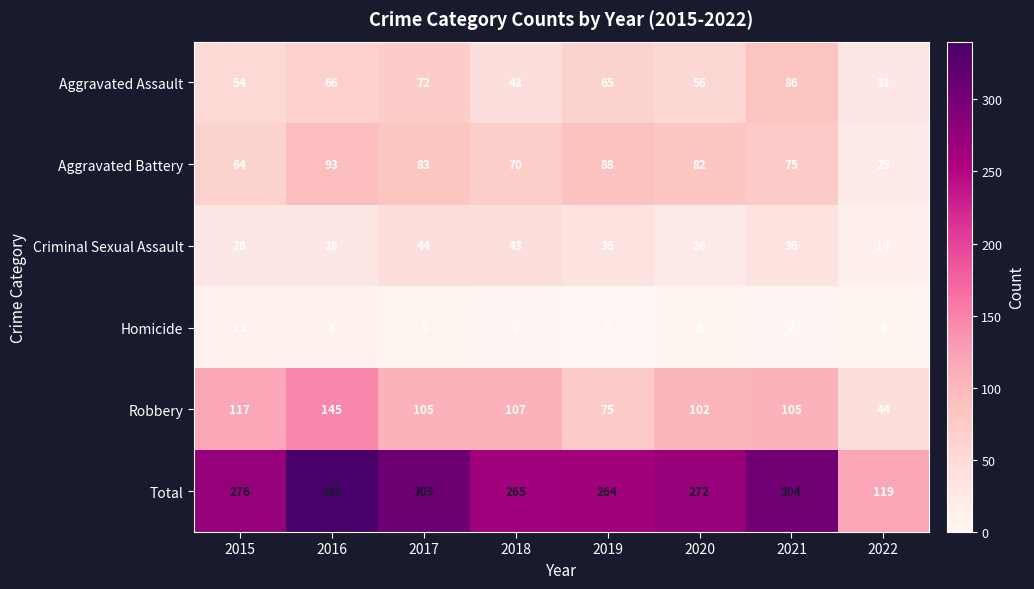

Which series has the largest total across all categories?

Total